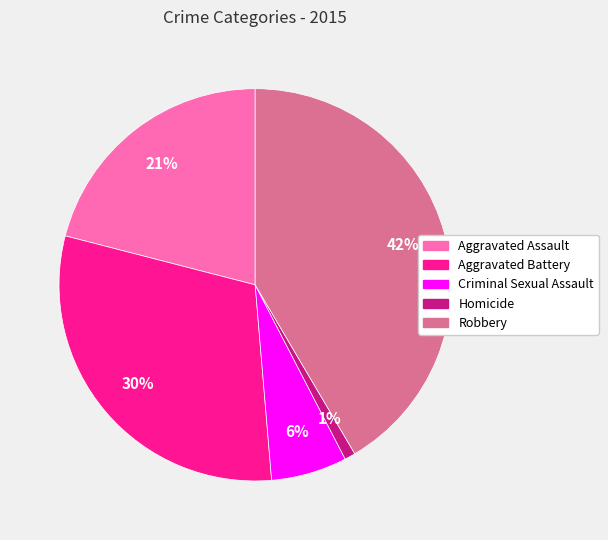

Is Robbery the majority of the pie?

No